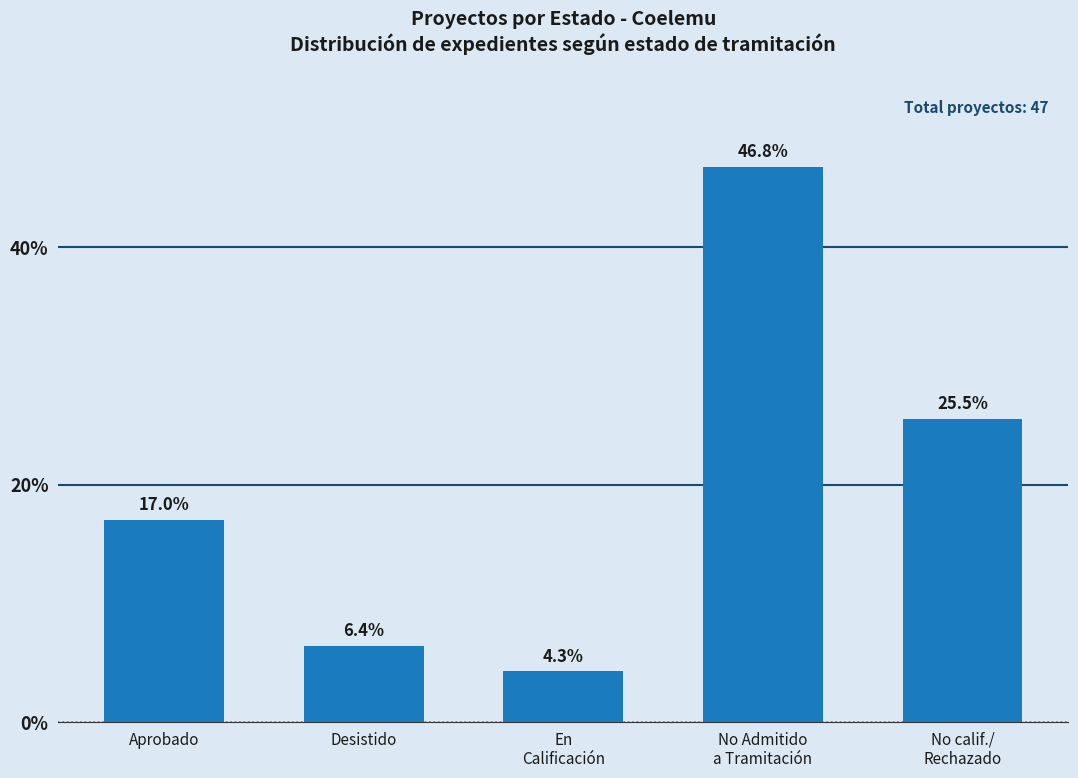

List the labels in order of value, largest first.

No Admitido
a Tramitación, No calif./
Rechazado, Aprobado, Desistido, En
Calificación